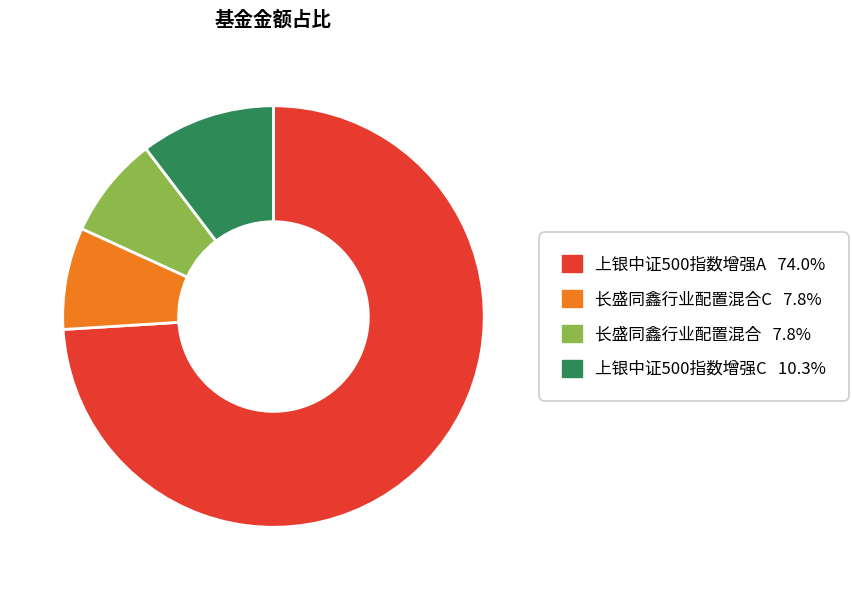

Count the number of slices in the pie.

4